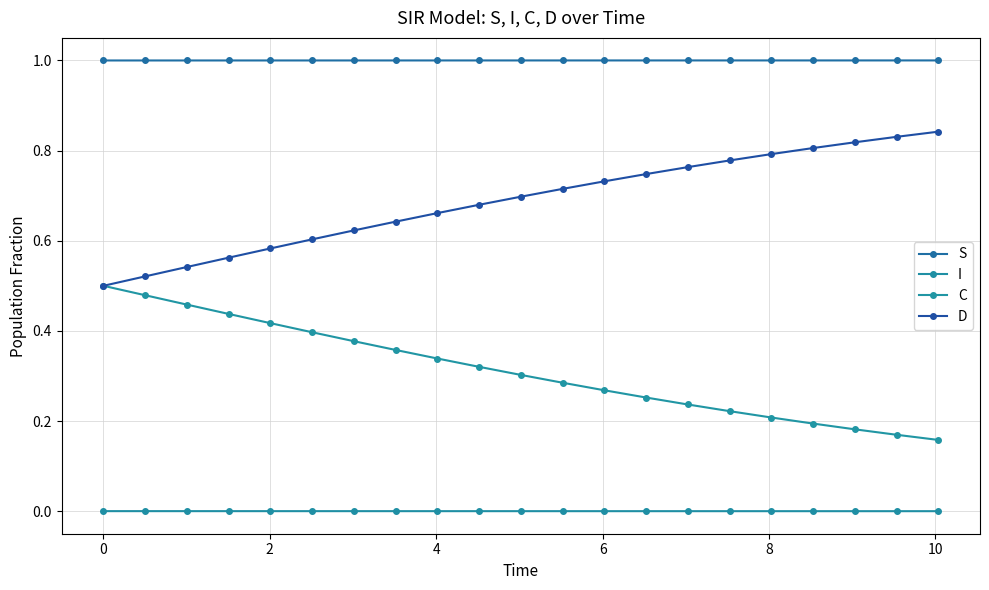

How many data points does each series have?

21